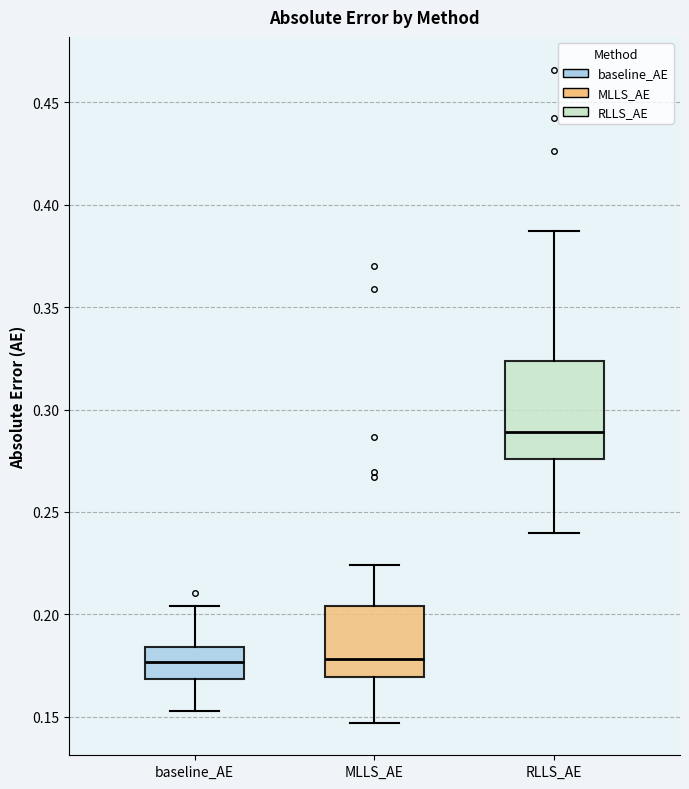

Where is the upper edge of the box for MLLS_AE on the y-axis? The values are not printed on the chart, so give them approximately, as read against the axis.

0.205